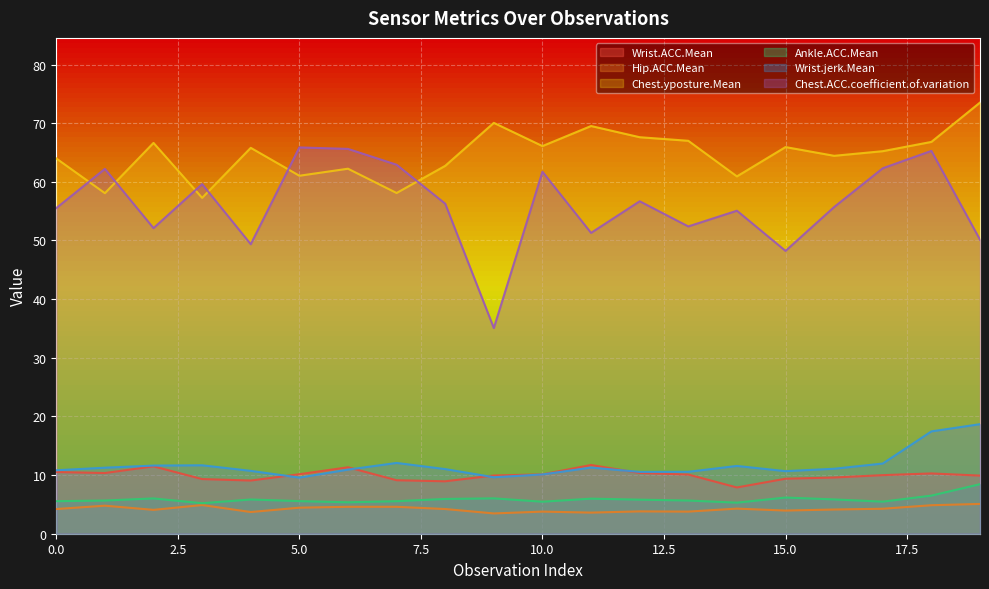

Is it true that Chest.yposture.Mean equals 58.1 at 7?

True